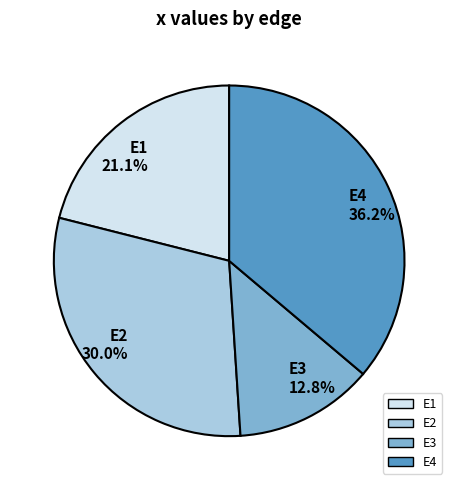

Which has a higher value, E4 or E1?

E4